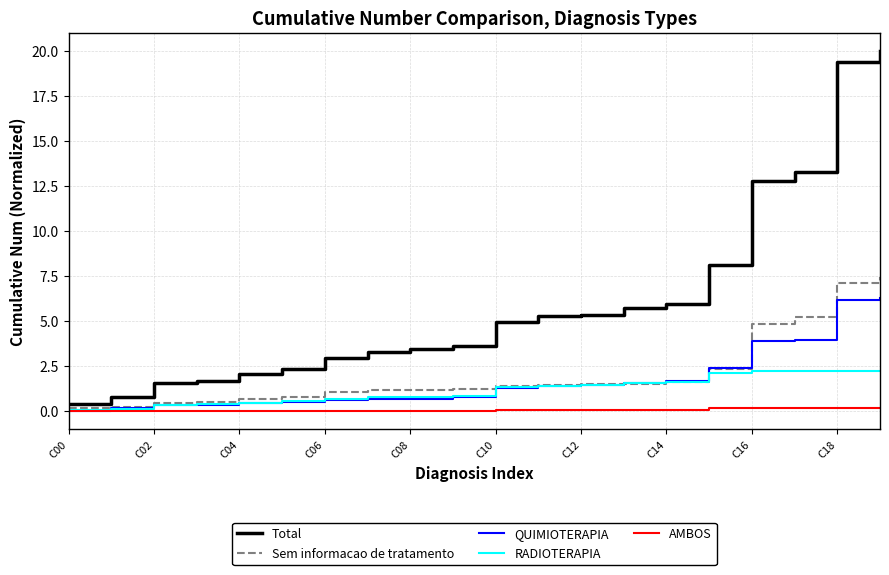

Which series has the widest spread of values?

Total